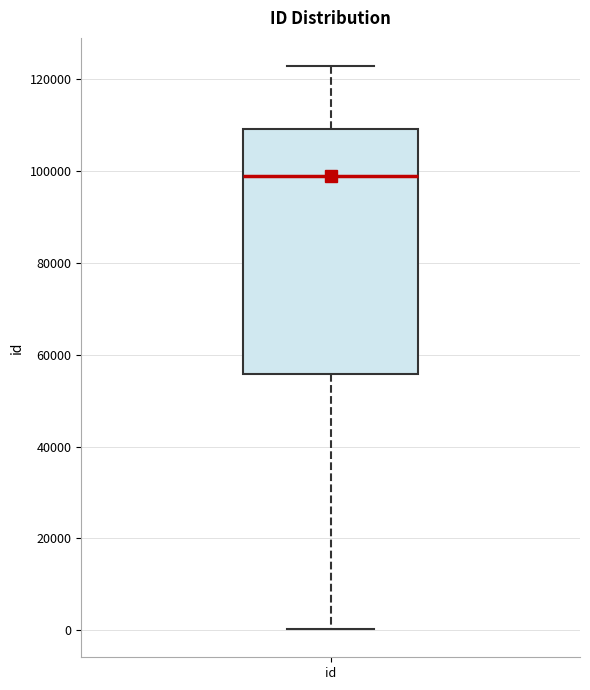

Where does the median line of the box for id sit on the y-axis? The values are not printed on the chart, so give them approximately, as read against the axis.

98000